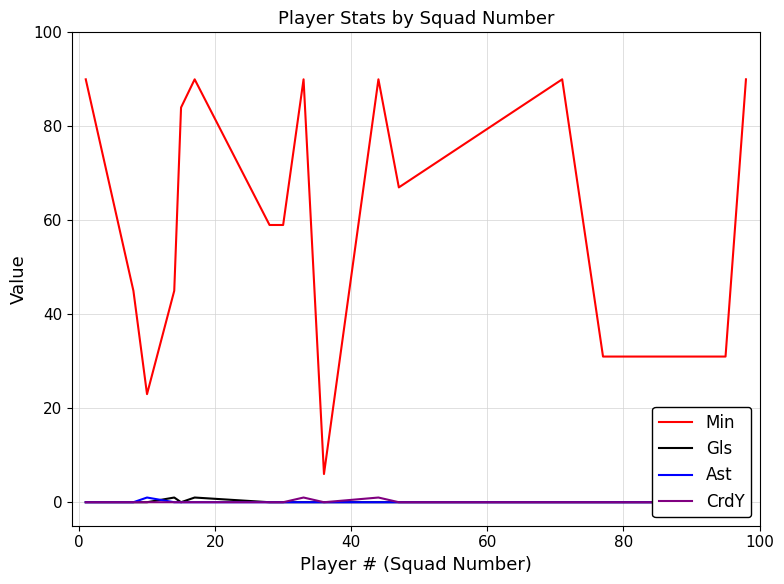

What is the difference between the second highest and second lowest values in the CrdY series?

1